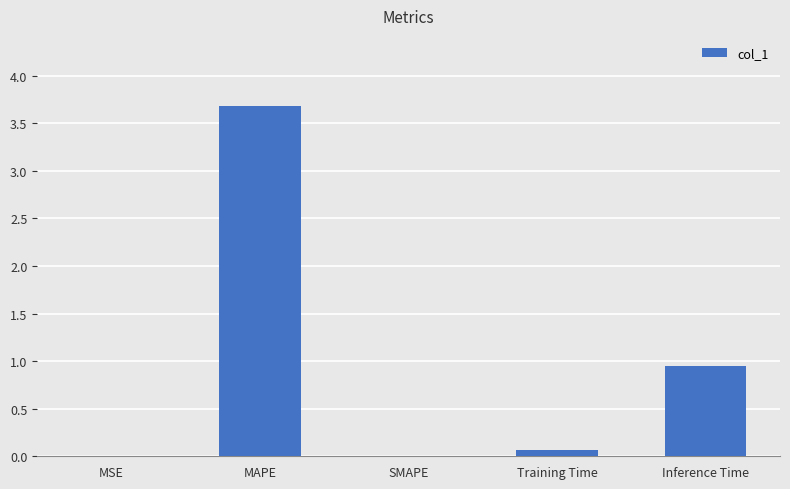

Between MAPE and MSE, which is larger?

MAPE